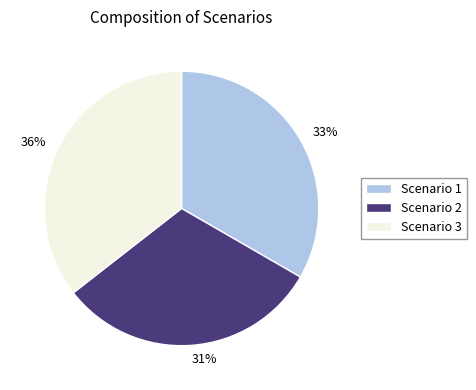

Count the number of slices in the pie.

3